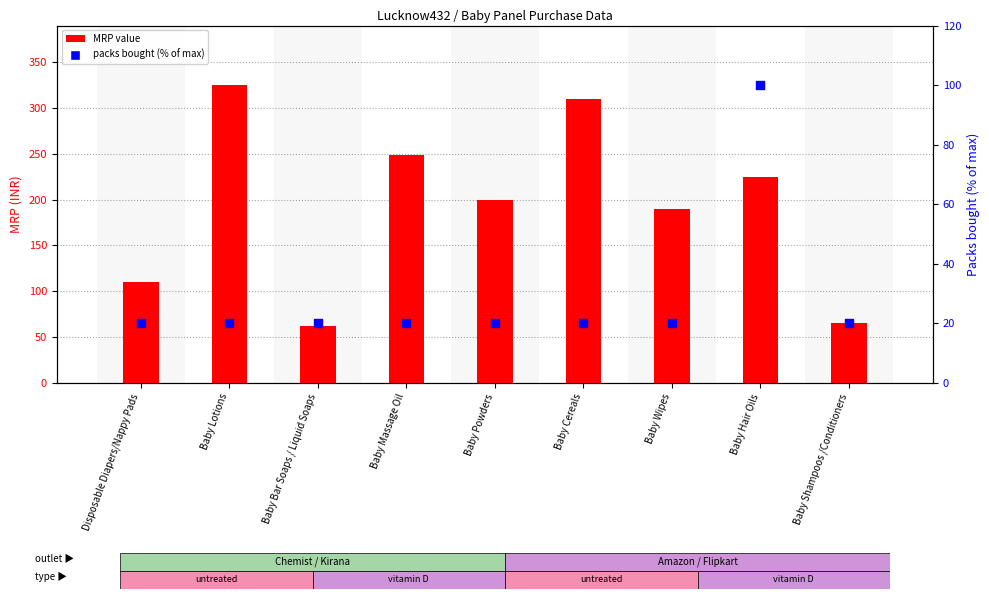

Is the value of MRP value at Baby Shampoos /Conditioners greater than the value of packs bought (% of max) at Baby Massage Oil?

Yes